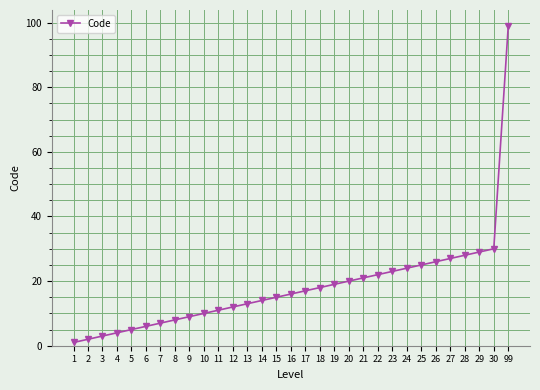

Count the number of data series in this chart.

1